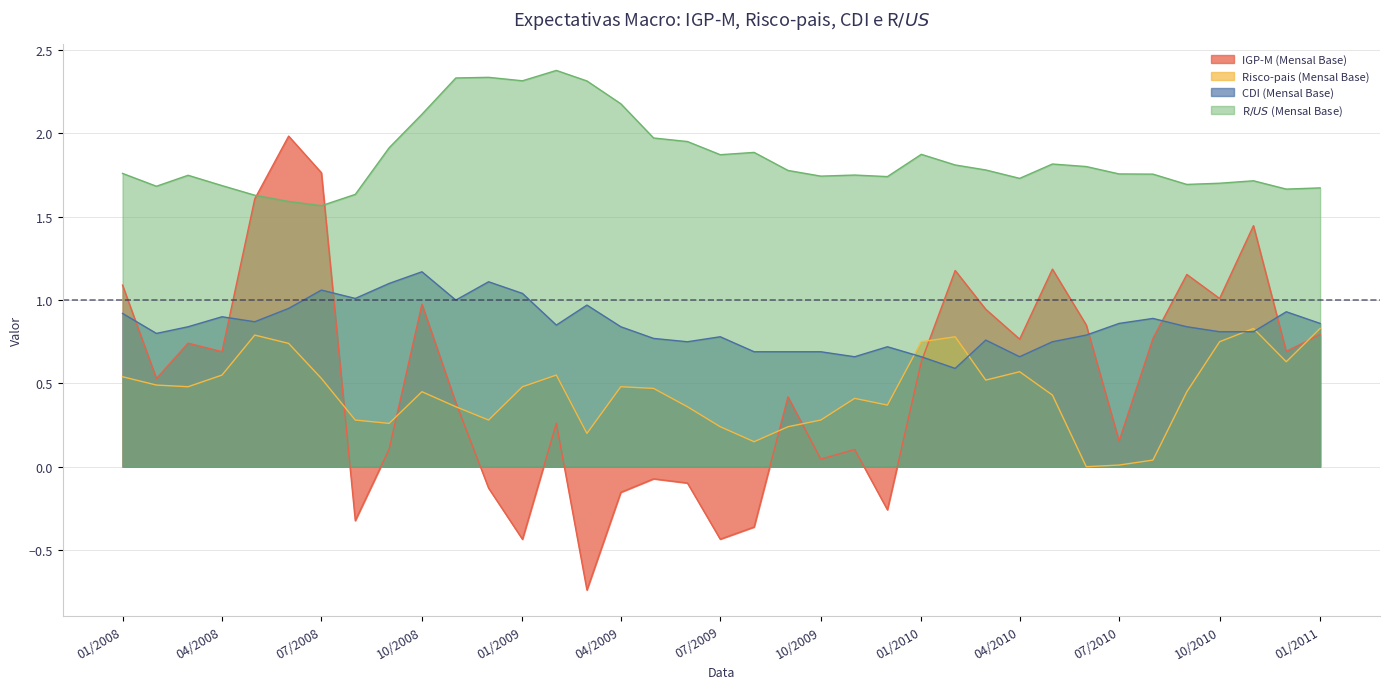

Which series changed the most between 2008-11-01 and 2009-02-01?

Risco-pais (Mensal Base)